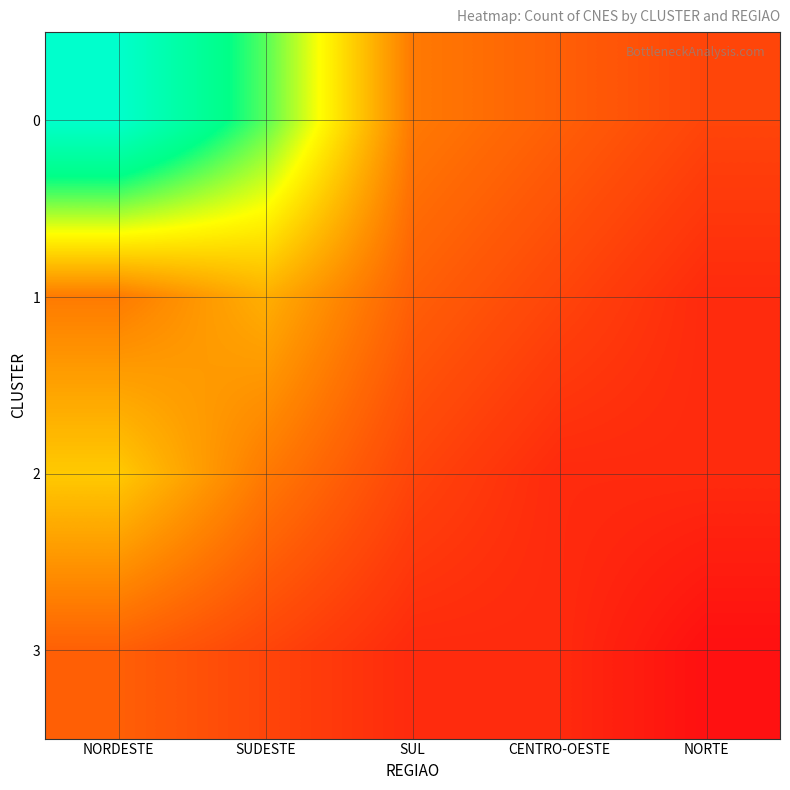

Count the number of categories in the chart.

5